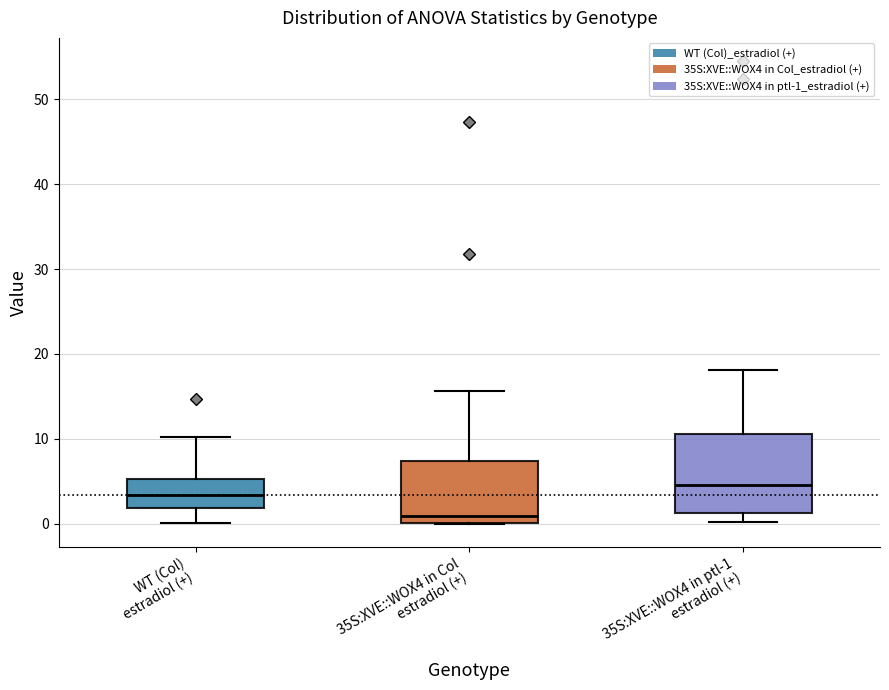

Where is the upper edge of the box for WT (Col) estradiol (+) on the y-axis? The values are not printed on the chart, so give them approximately, as read against the axis.

5